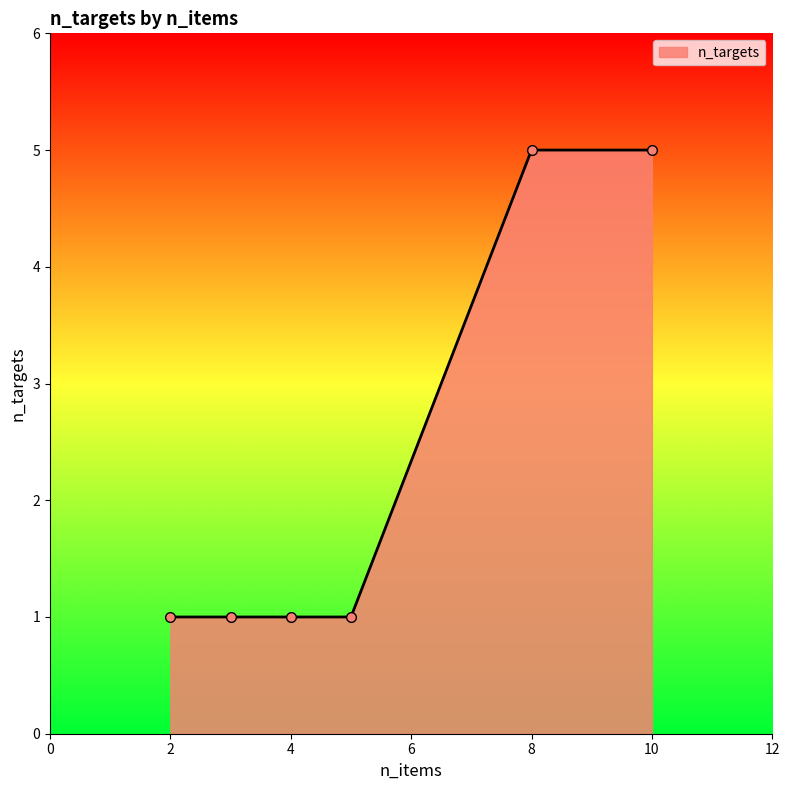

How many data points does each series have?

6